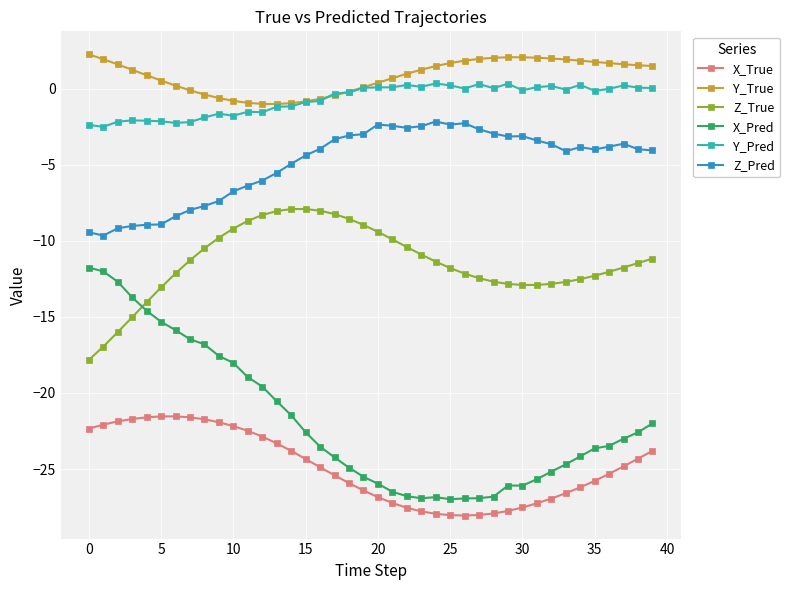

What is the value of the X_Pred point at the 1st from the left?

-11.8